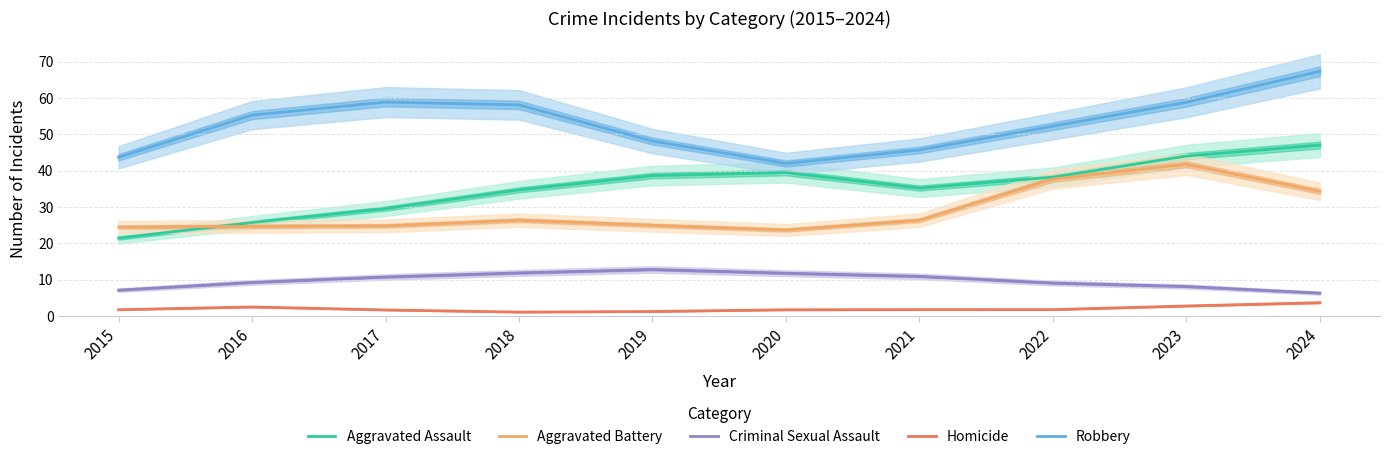

What is the value of the Aggravated Assault point at the 1st from the left?

21.4